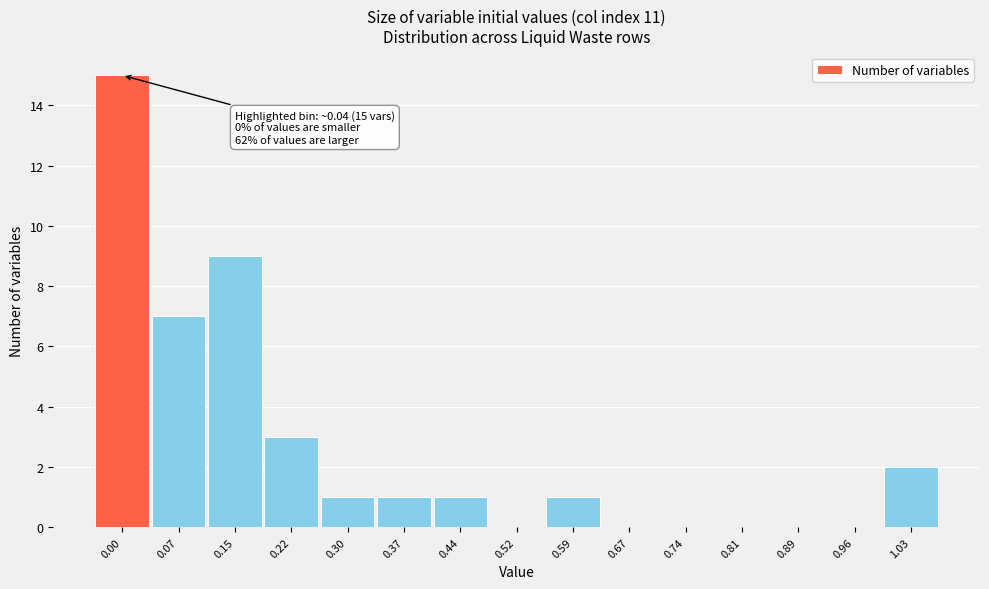

Reading left to right, extract all data points from this chart.

0.00=15	0.07=7	0.15=9	0.22=3	0.30=1	0.37=1	0.44=1	0.52=0	0.59=1	0.67=0	0.74=0	0.81=0	0.89=0	0.96=0	1.03=2